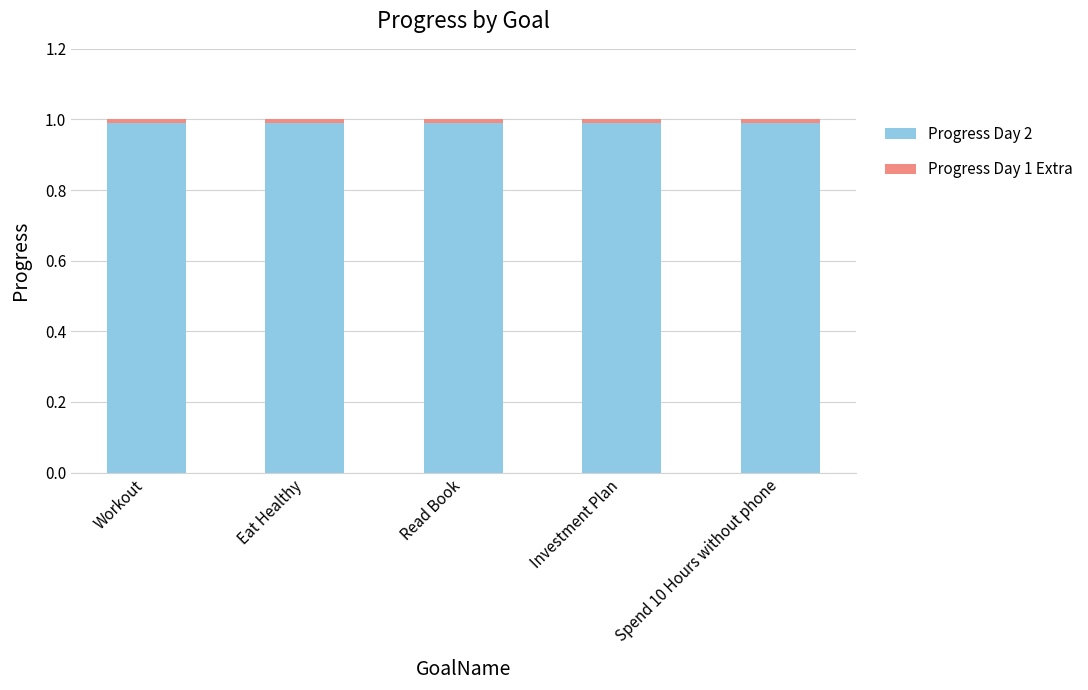

Is it true that Progress Day 2 equals 1.0 at Read Book?

True